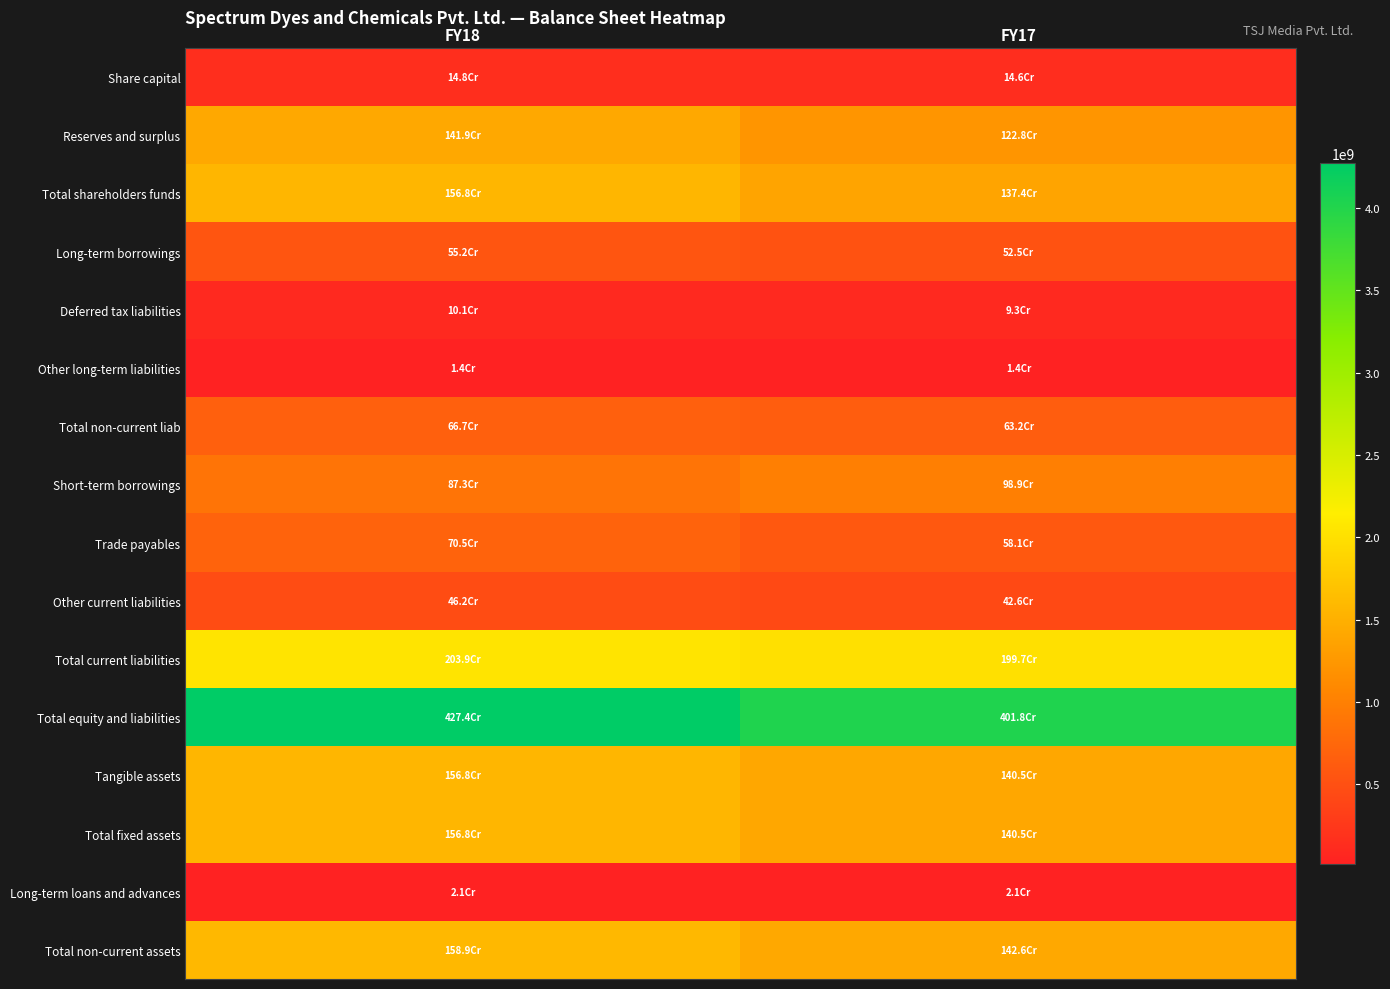

Reading left to right, extract all data points from this chart.

Share capital: FY18=148334000	FY17=145567000
Reserves and surplus: FY18=1419320609	FY17=1228483126
Total shareholders funds: FY18=1567654609	FY17=1374050126
Long-term borrowings: FY18=552021618	FY17=525401676
Deferred tax liabilities: FY18=101360823	FY17=92885966
Other long-term liabilities: FY18=14000000	FY17=14000000
Total non-current liab: FY18=667382441	FY17=632287642
Short-term borrowings: FY18=872538594	FY17=989456763
Trade payables: FY18=704536431	FY17=581144746
Other current liabilities: FY18=462038630	FY17=426150596
Total current liabilities: FY18=2039113655	FY17=1996752105
Total equity and liabilities: FY18=4274150705	FY17=4018424348
Tangible assets: FY18=1567926975	FY17=1404859264
Total fixed assets: FY18=1567929215	FY17=1404862944
Long-term loans and advances: FY18=20802256	FY17=20812256
Total non-current assets: FY18=1588731471	FY17=1425675200